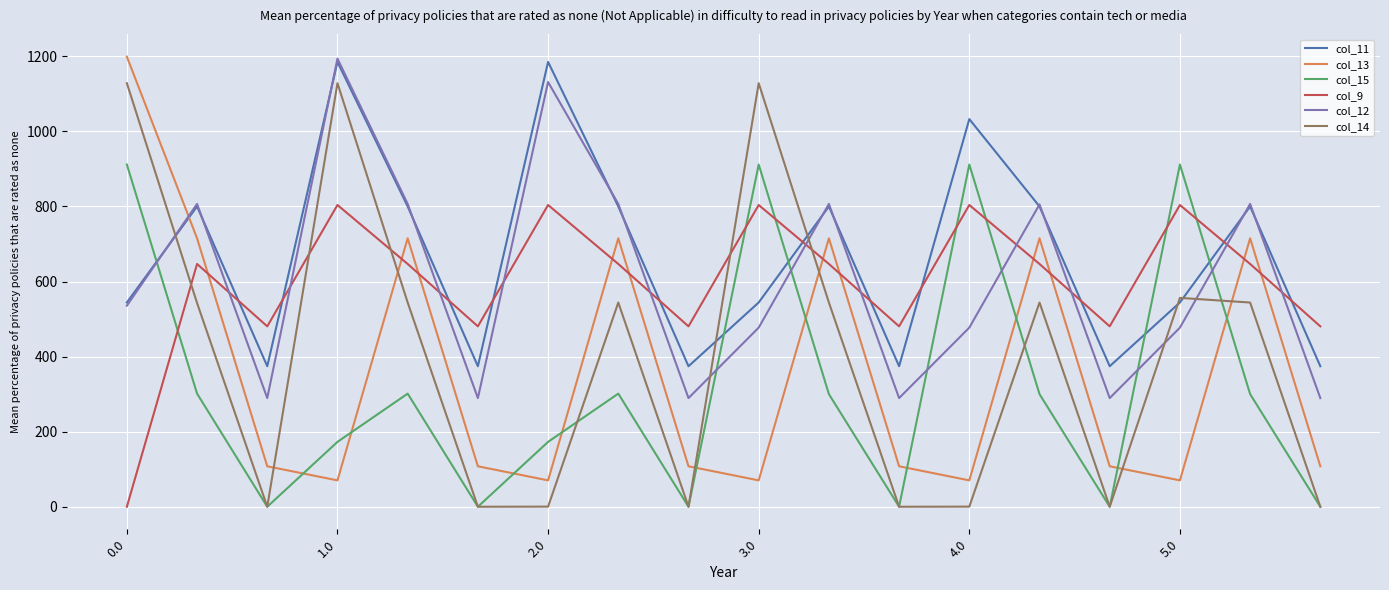

What is the difference between the maximum and second lowest values in the col_9 series?

323.4